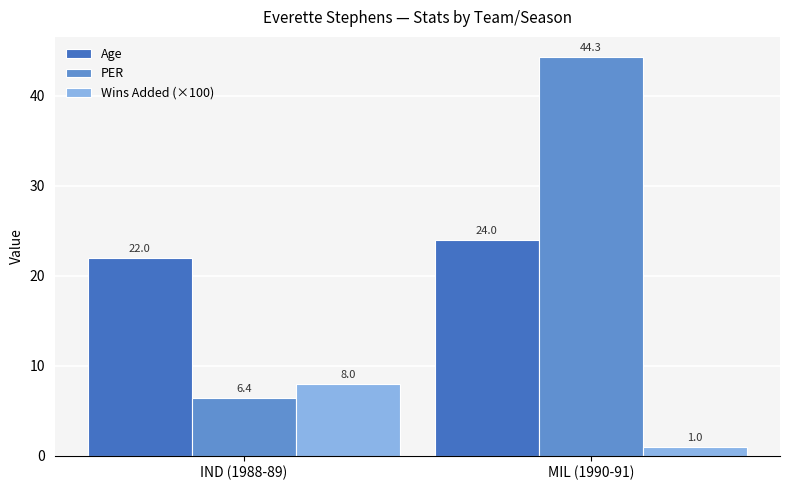

How many values in the PER series exceed 44?

1